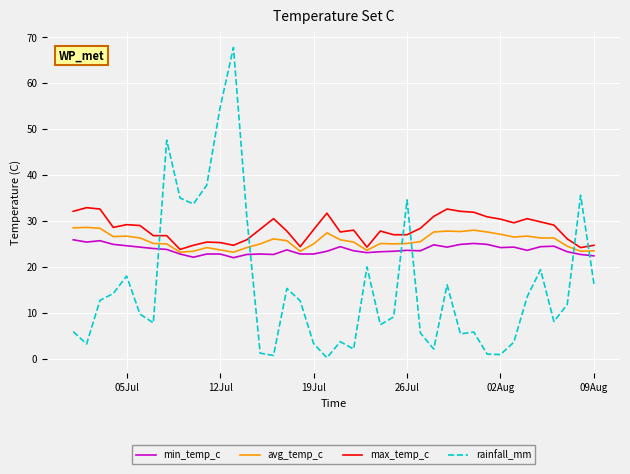

How many times do rainfall_mm and min_temp_c cross each other?

6